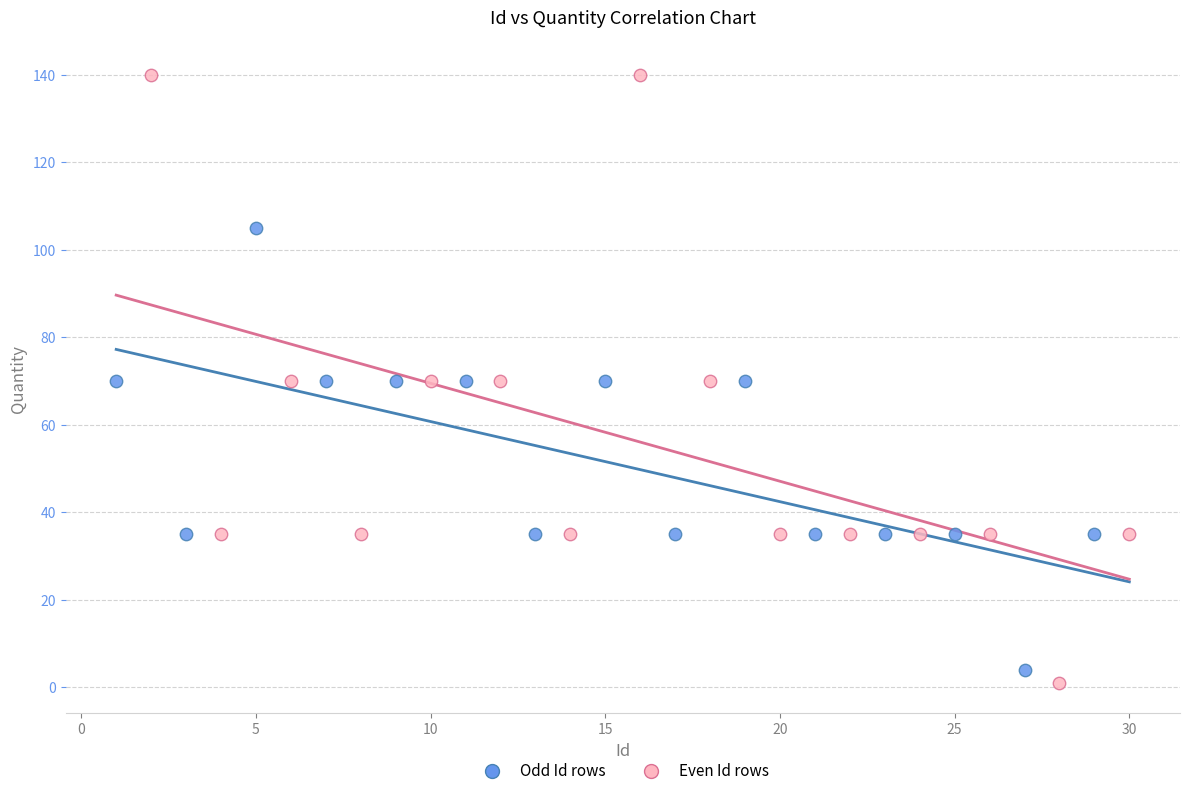

Which series has the widest spread of Y values?

Even Id rows